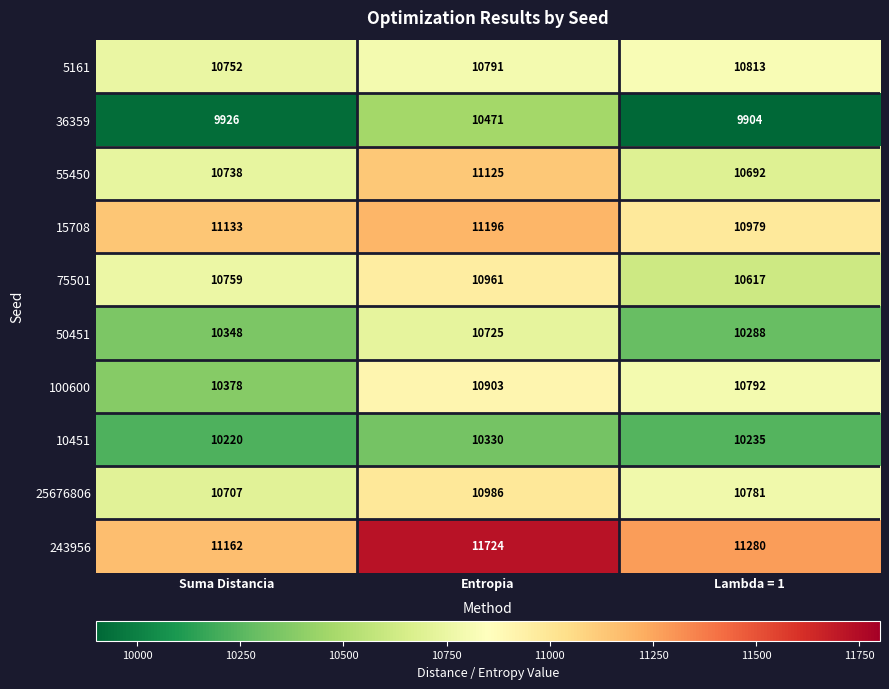

What is the difference between the maximum and minimum values in the 25676806 series?

279